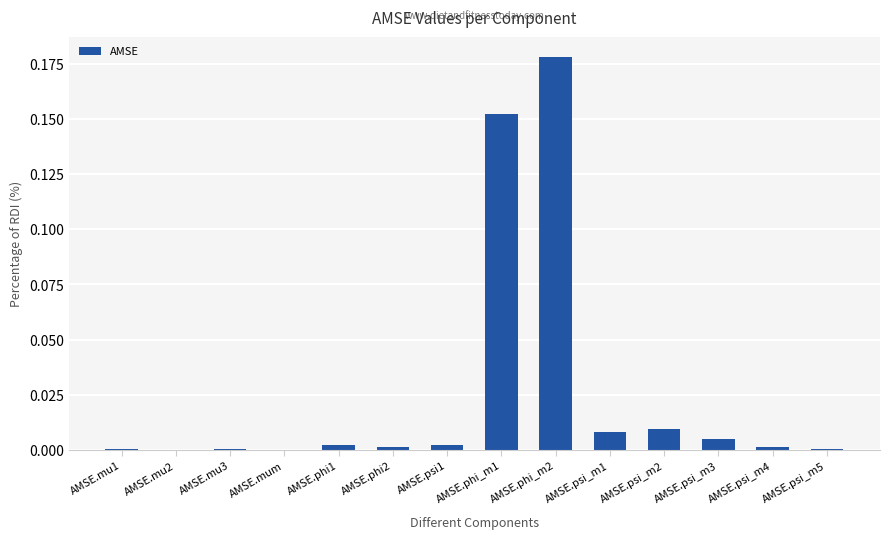

The chart shows a value of 0.0 at AMSE.psi_m4. True or false?

True